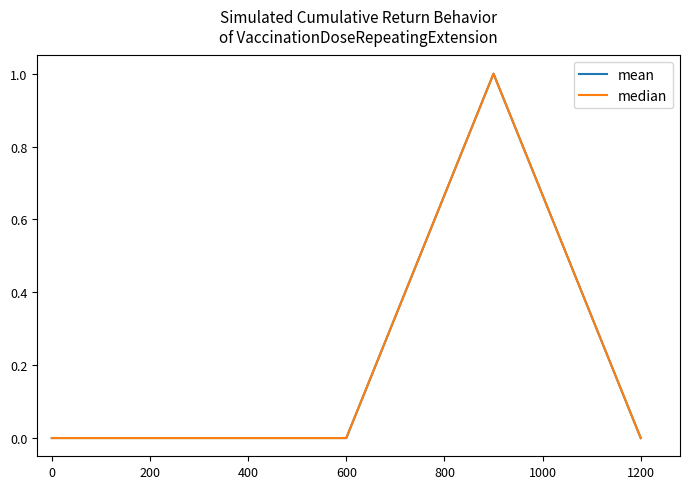

Is this an area chart (filled region under the line)?

No